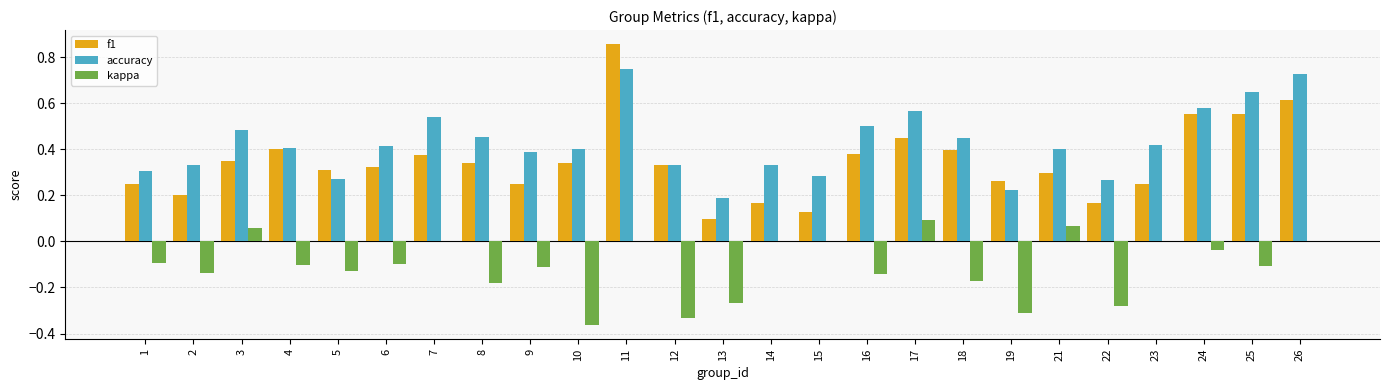

Which label corresponds to the largest value in the chart?

11